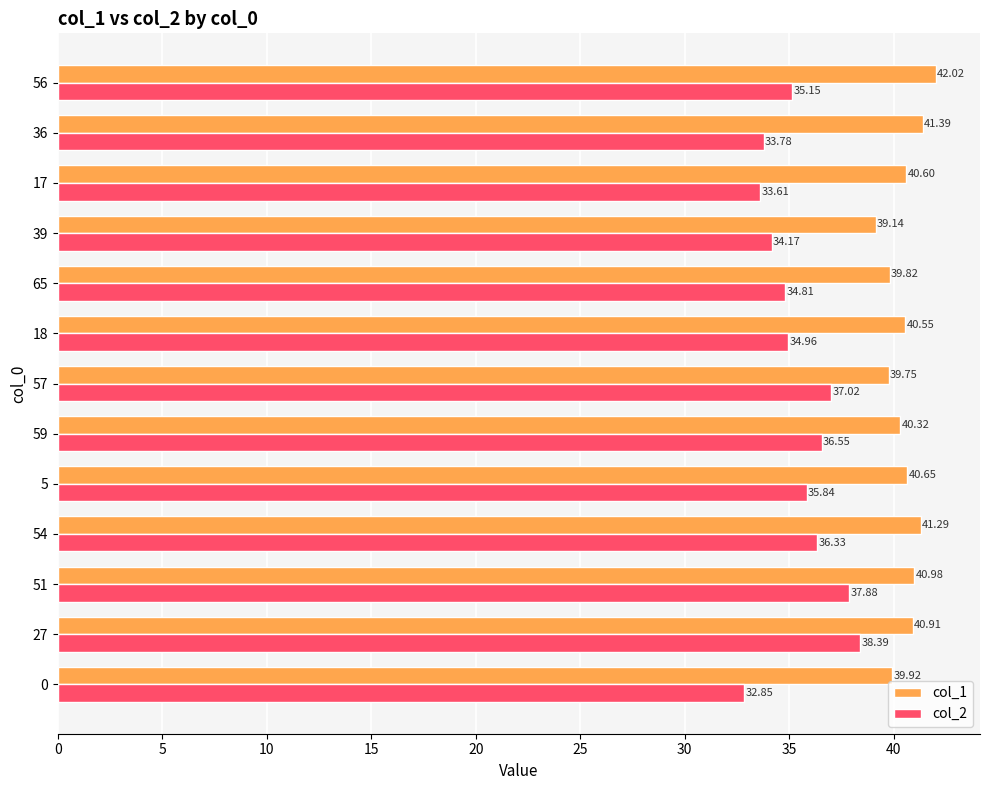

Rank the series by their maximum value, from highest to lowest.

col_1, col_2